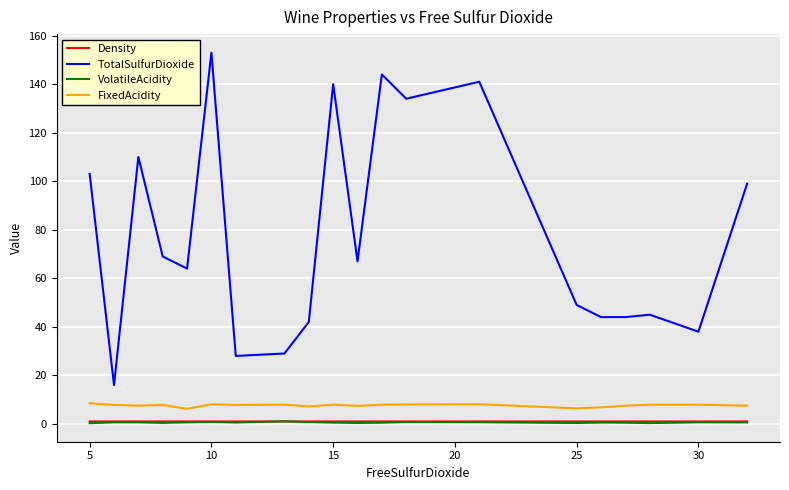

Which series has the widest spread of values?

TotalSulfurDioxide